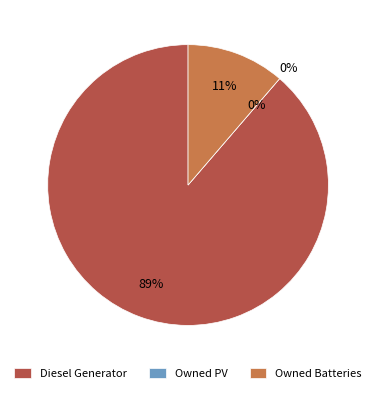

Rank the categories by value from lowest to highest.

Owned PV, Owned Batteries, Diesel Generator